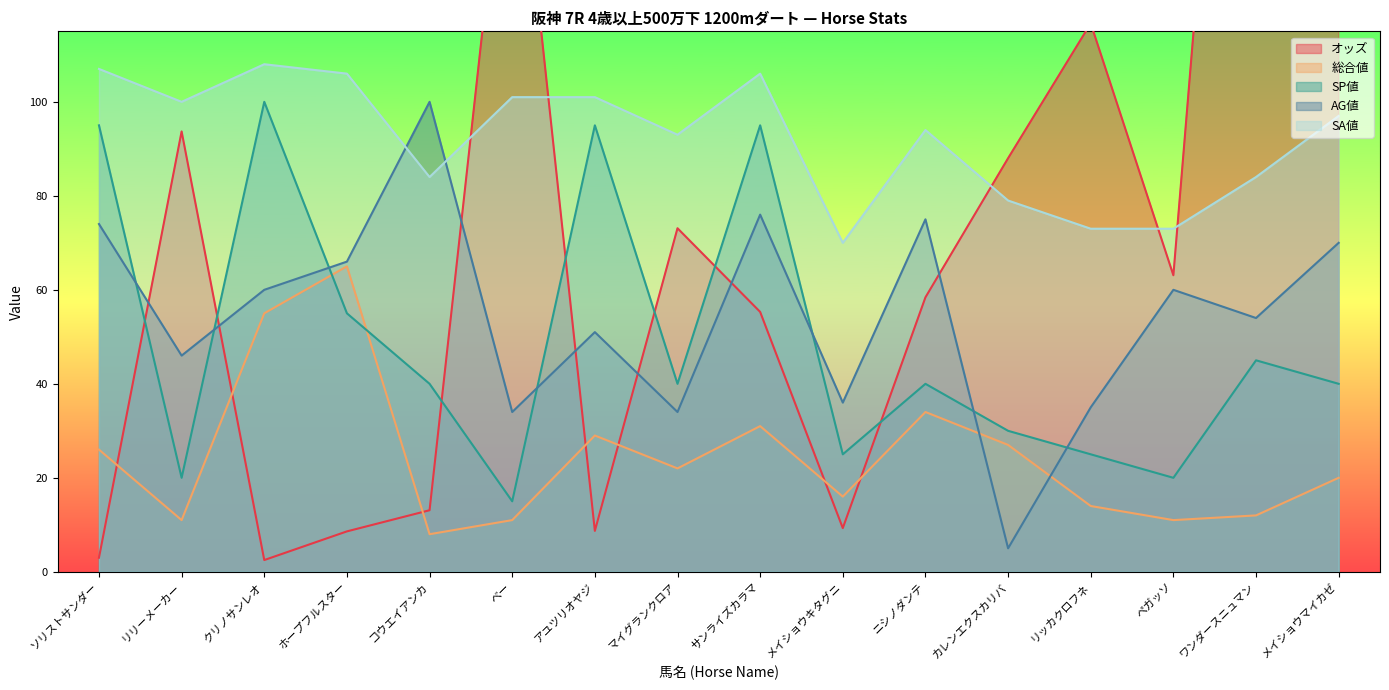

Which series changed the most between ペガッソ and メイショウマイカゼ?

オッズ